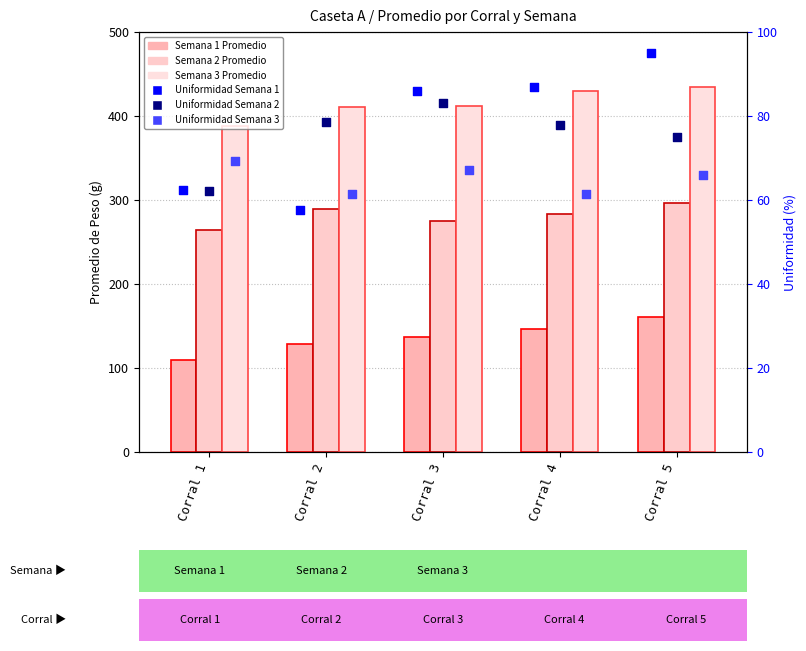

Which series has the largest total across all categories?

Semana 3 Promedio